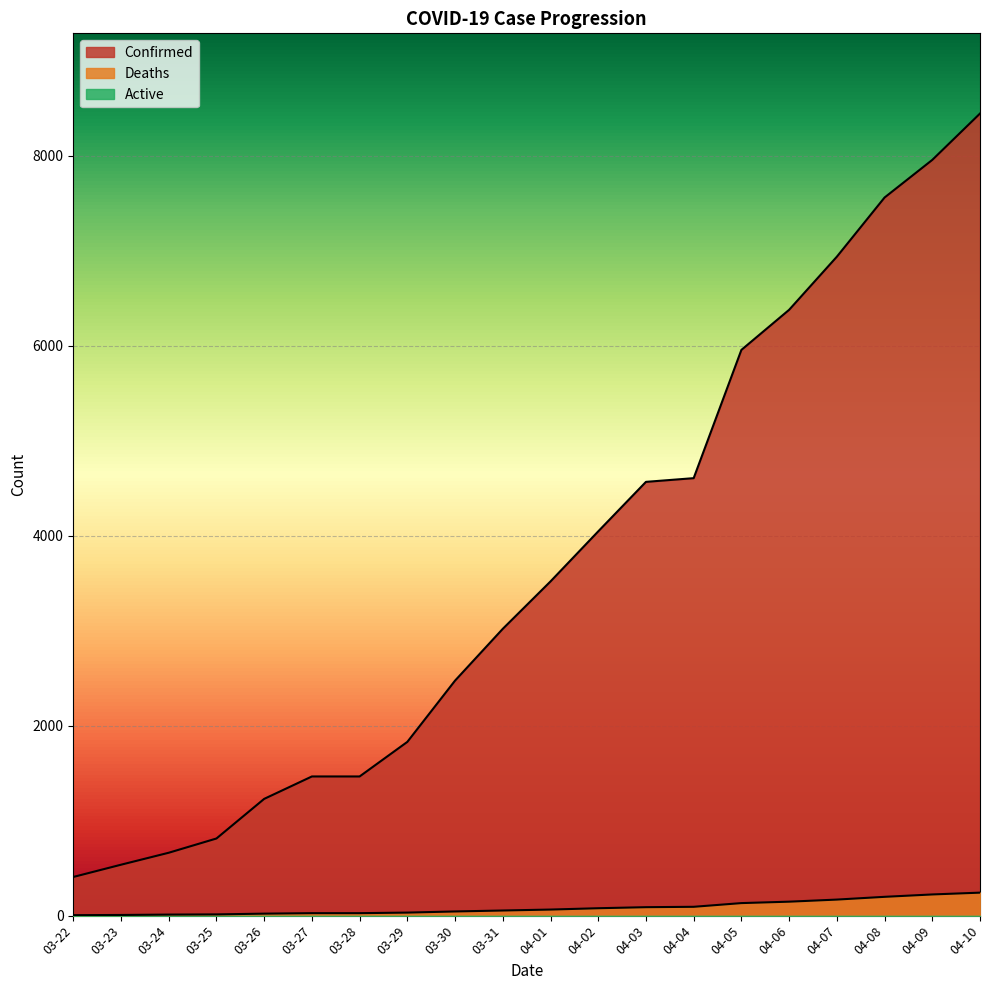

What is the sum of all Deaths values?

1674